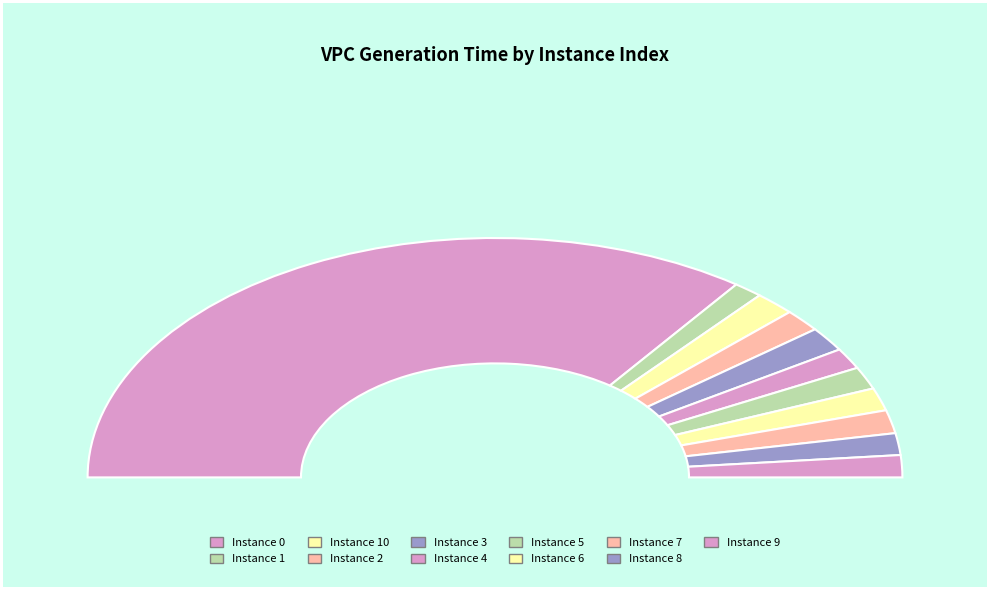

What is the smallest slice in the pie chart?

1